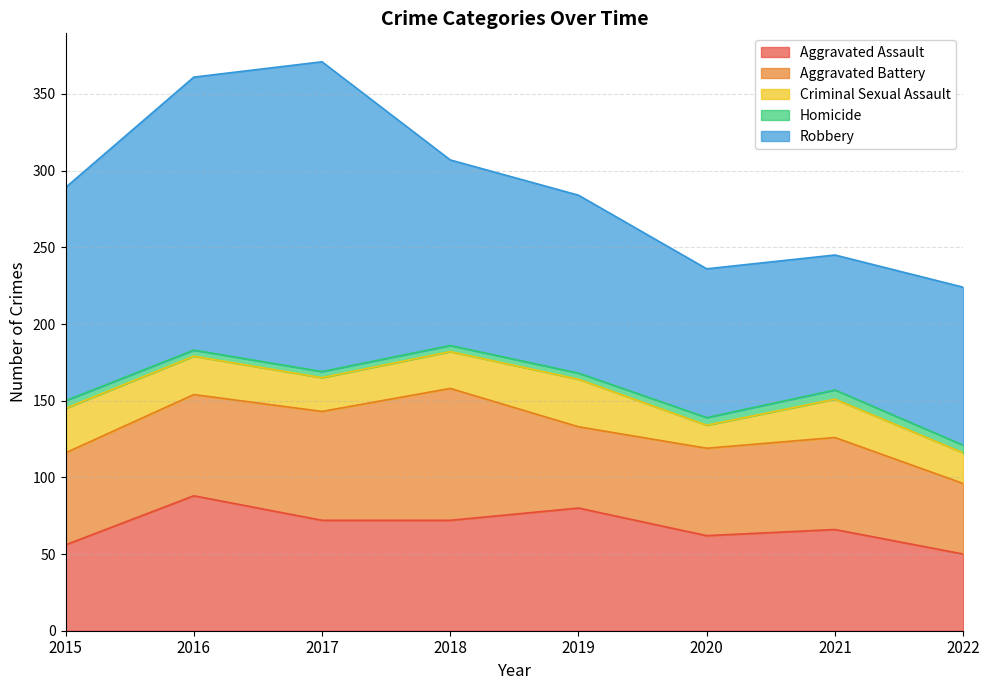

What are all the series names shown in the legend?

Aggravated Assault, Aggravated Battery, Criminal Sexual Assault, Homicide, Robbery